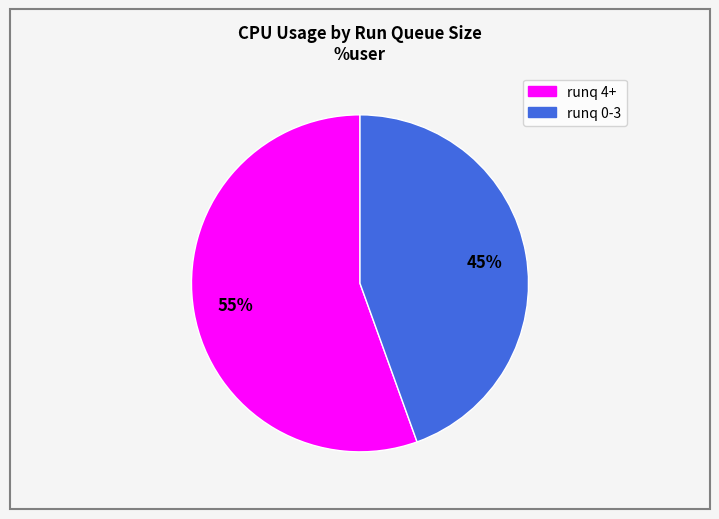

Is there a majority slice in this chart?

Yes